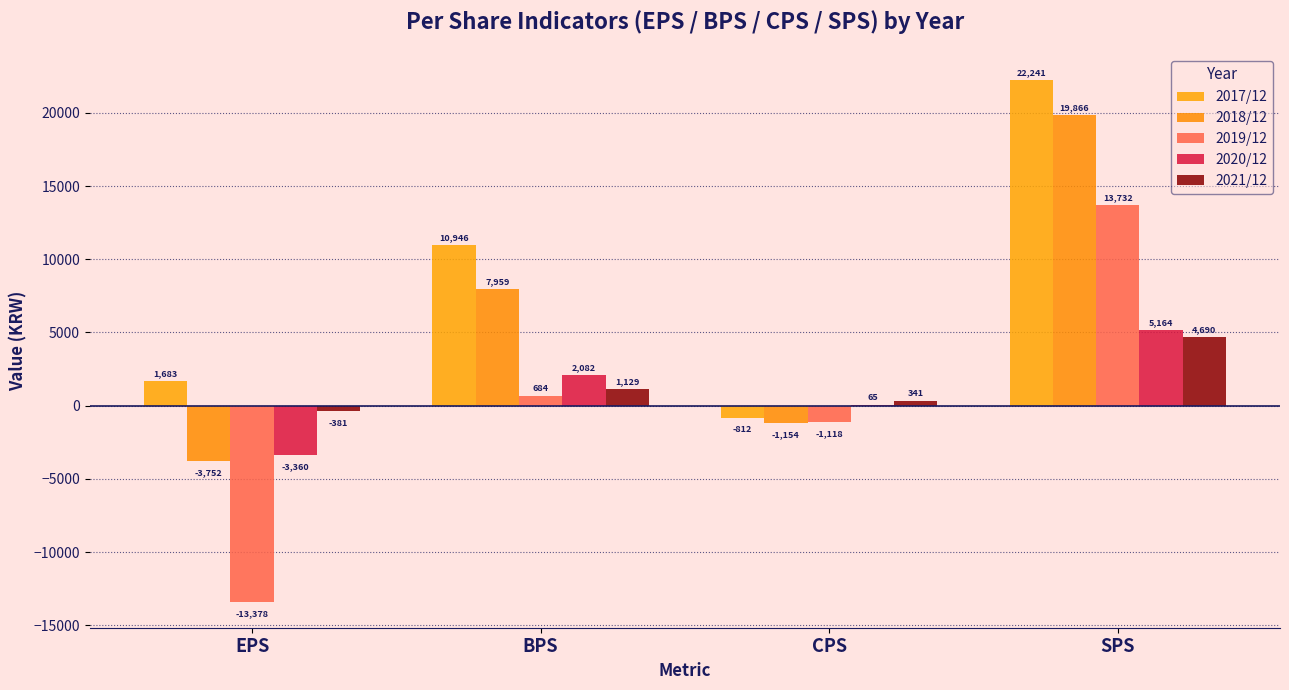

What is the sum of all 2020/12 values?

3951